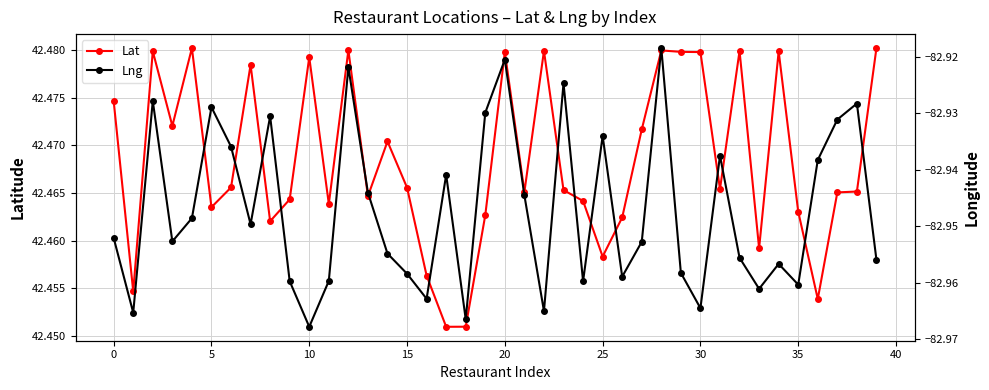

At which label is Lng closest to -82?

28